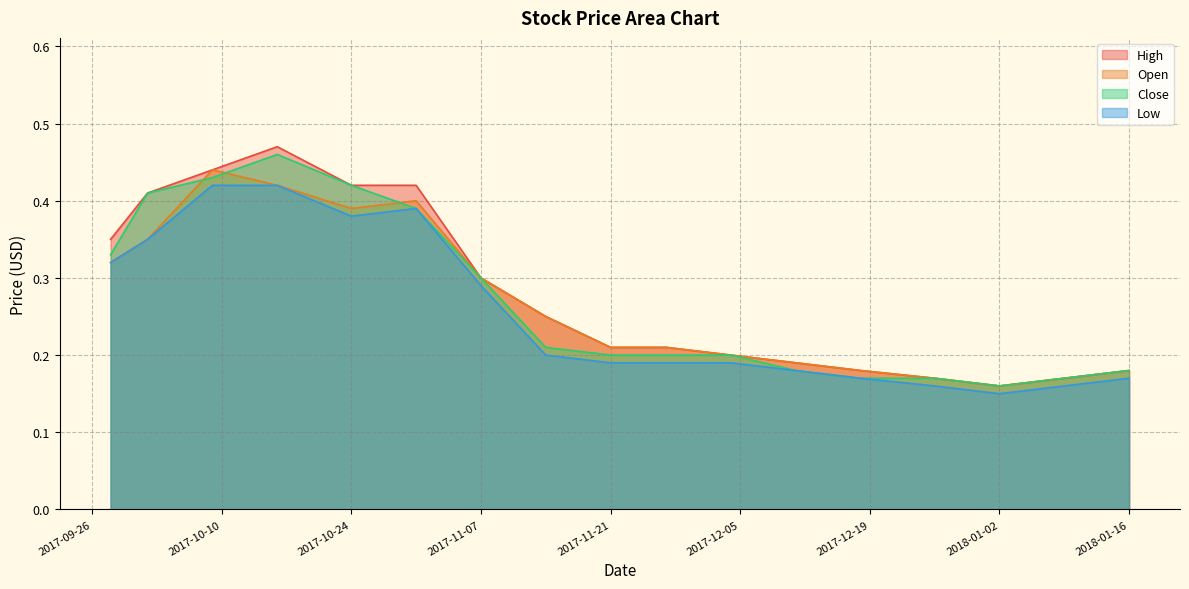

Which category has the highest value in the Low series?

2017-10-09